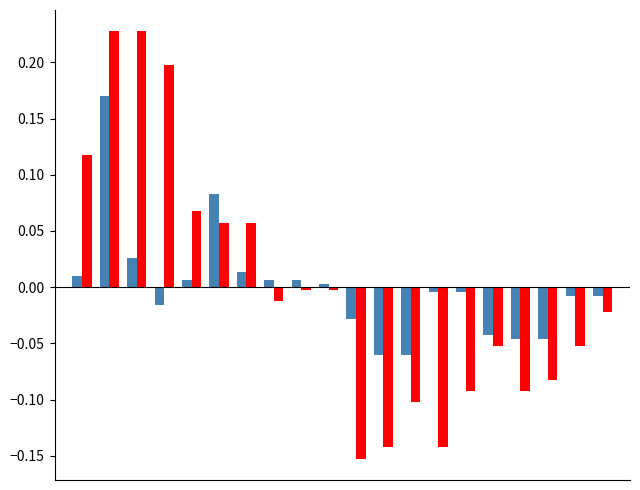

How many categories are shown in the chart?

20